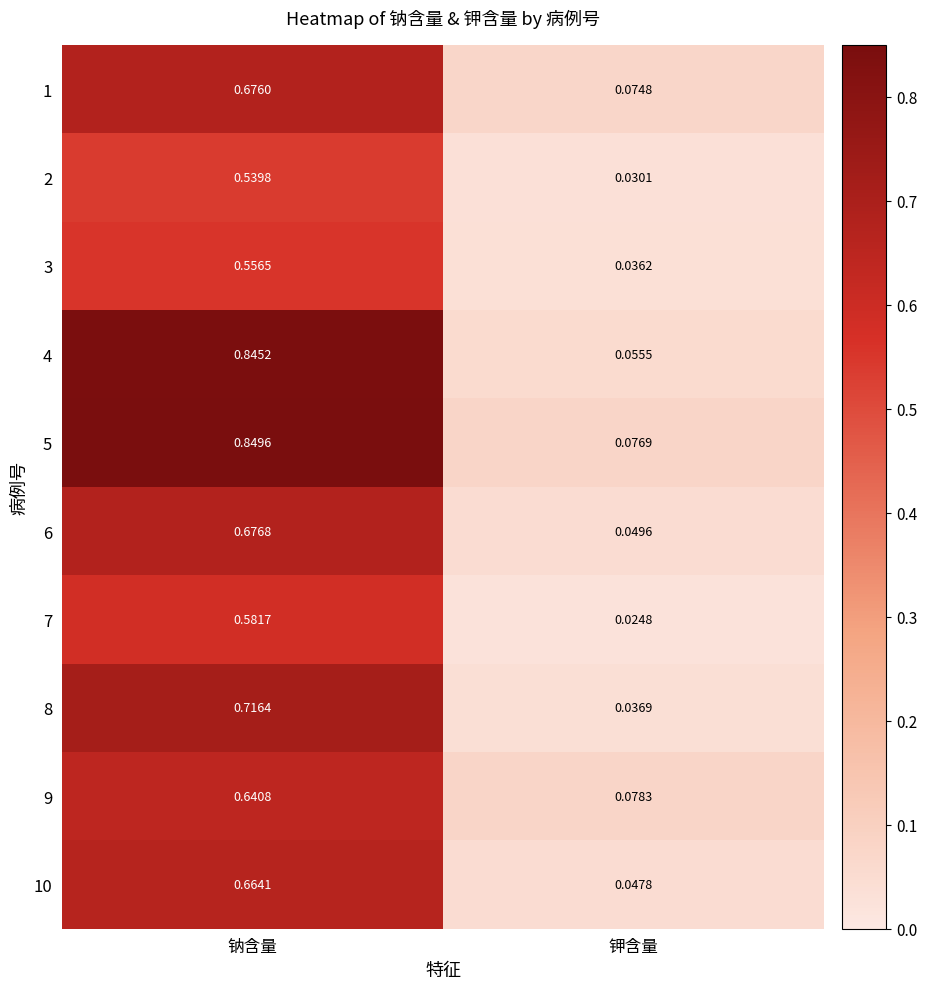

At which category is the sum across all series the highest?

钠含量